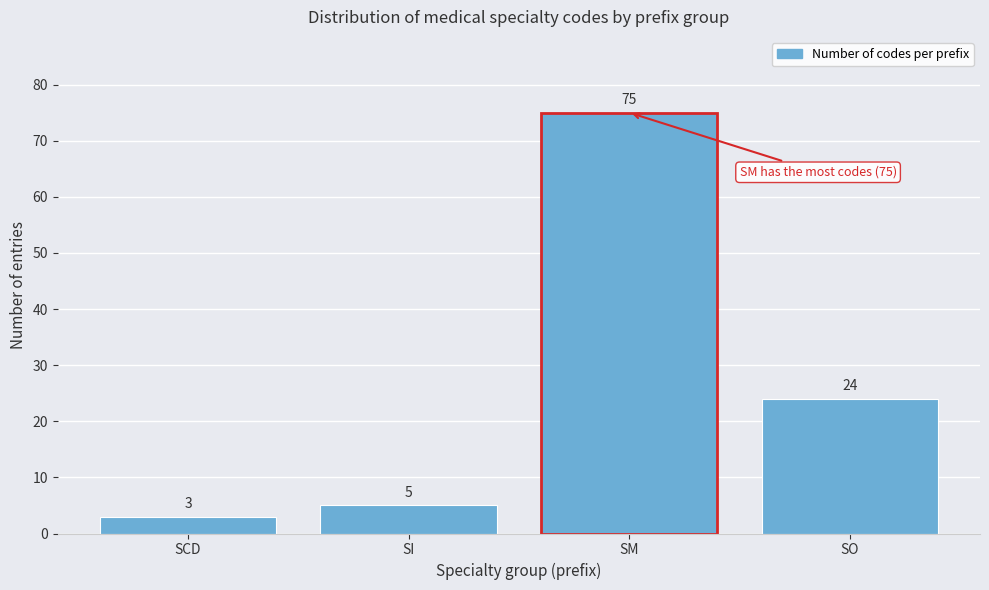

Reading left to right, what are all the values shown in this chart?

SCD=3	SI=5	SM=75	SO=24